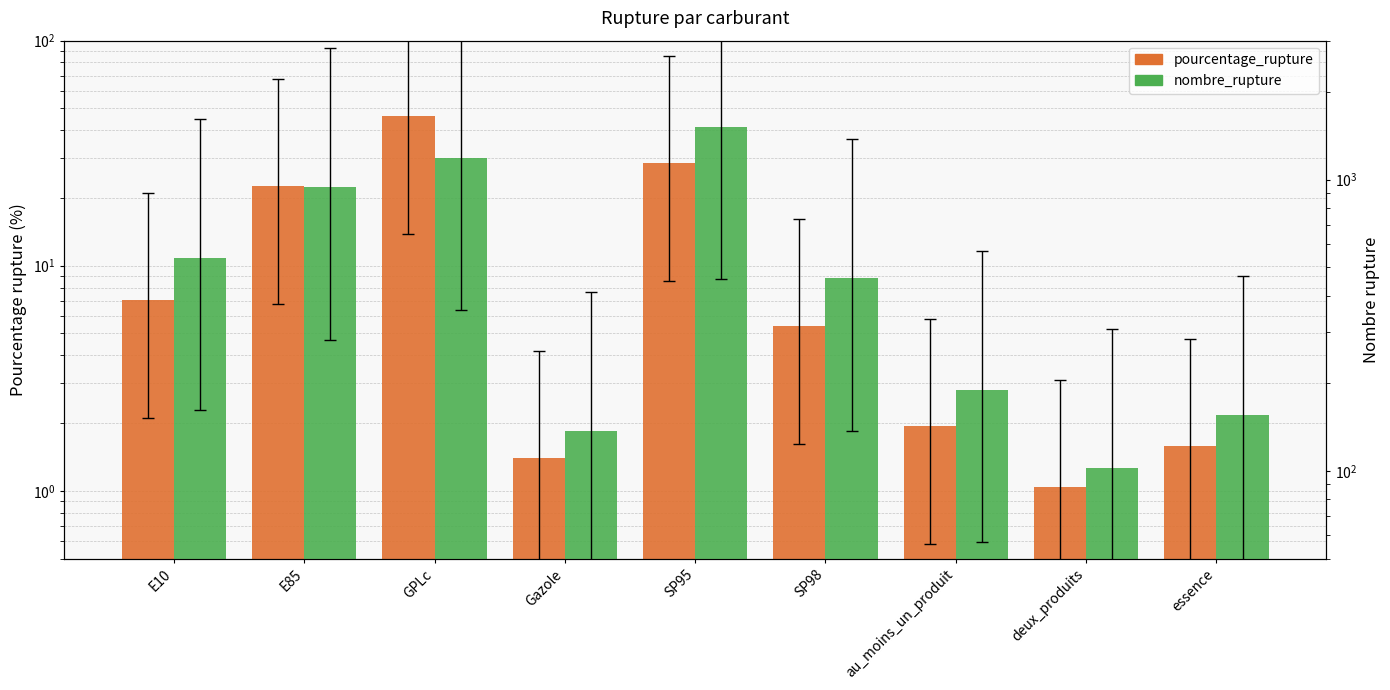

At which category does the chart reach its minimum across all series?

deux_produits